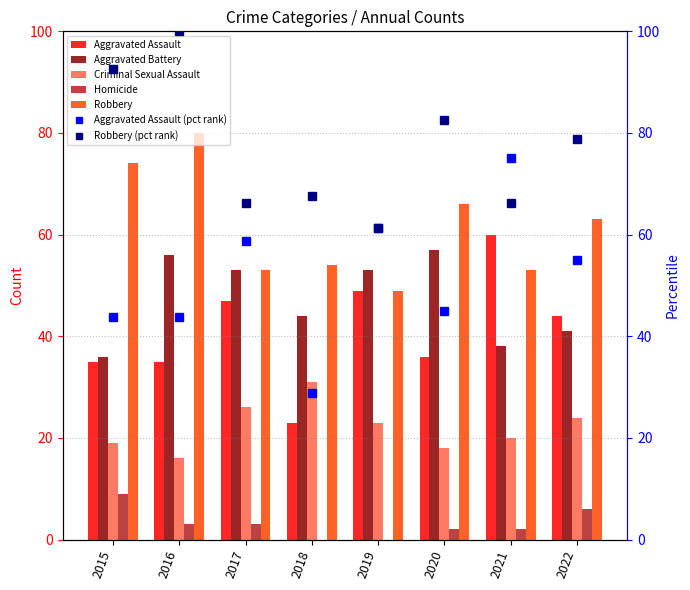

At how many categories does at least one series exceed 17?

8